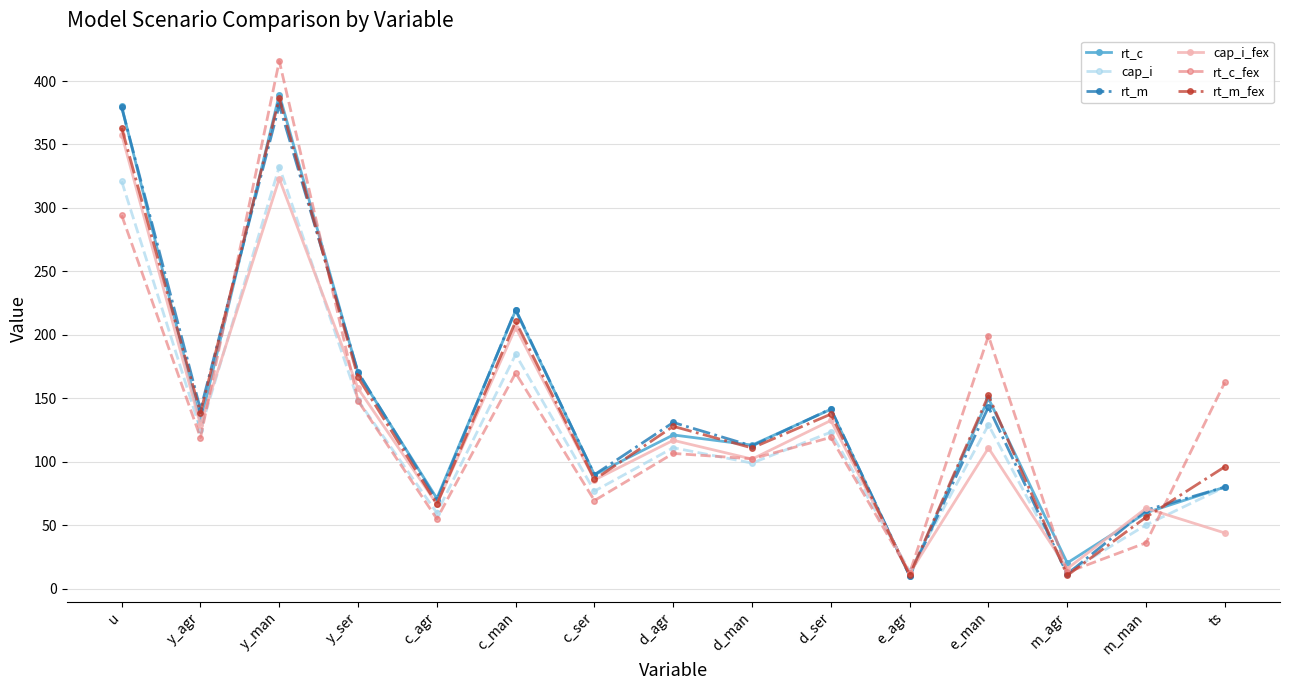

Is this an area chart (filled region under the line)?

No